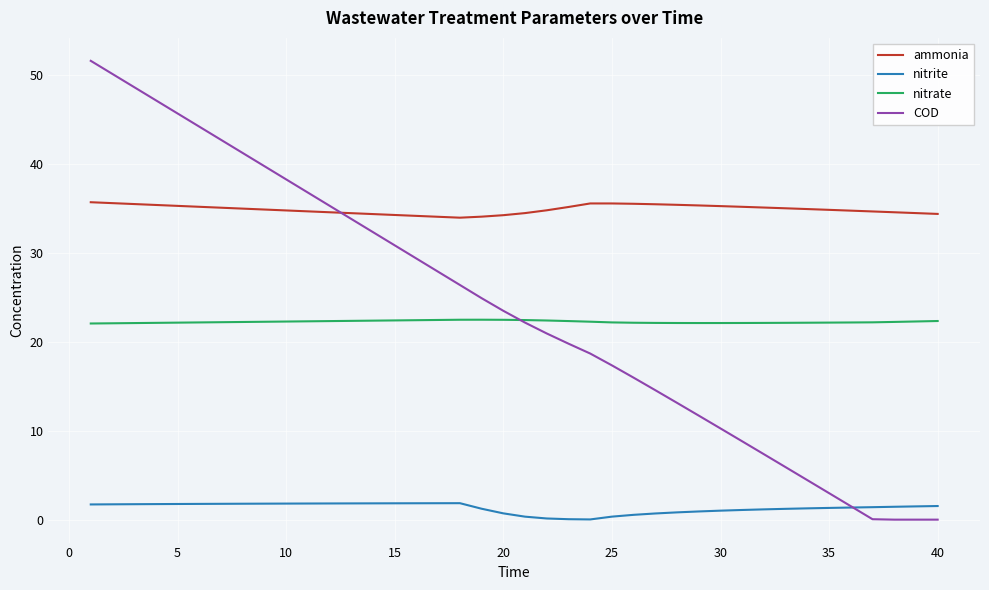

Count the number of data series in this chart.

4